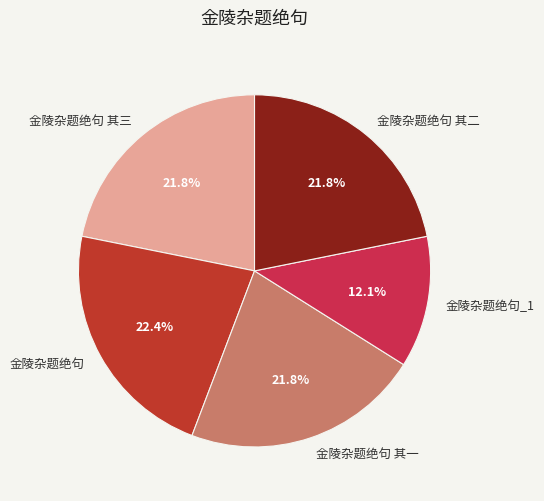

Does any single category account for the majority?

No